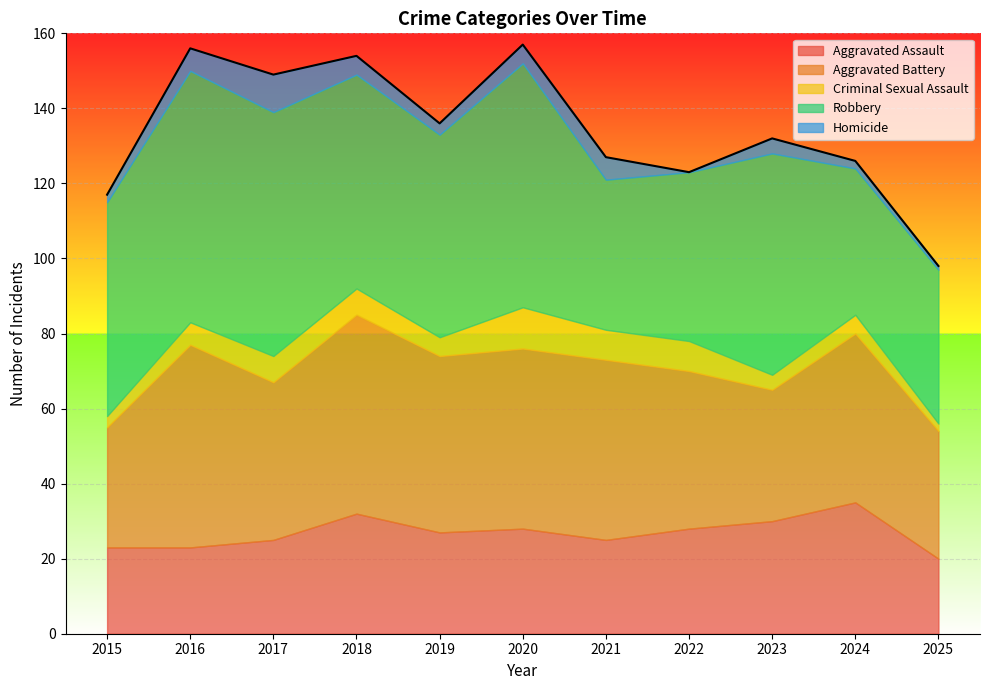

What is the sum of the Robbery values at 2022 and 2024?

84